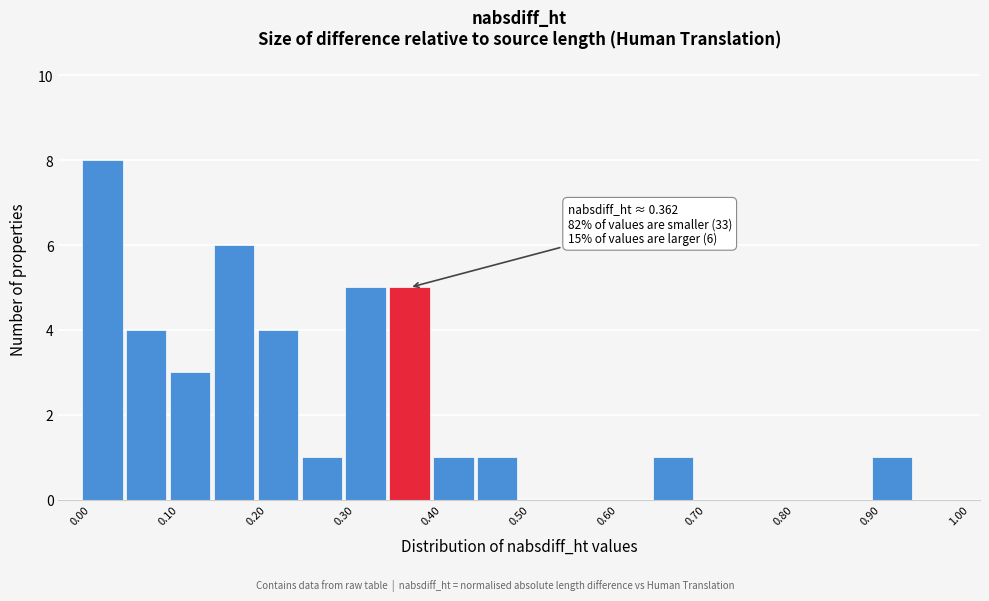

Which range on the x-axis has the tallest bar?

0.00 to 0.05